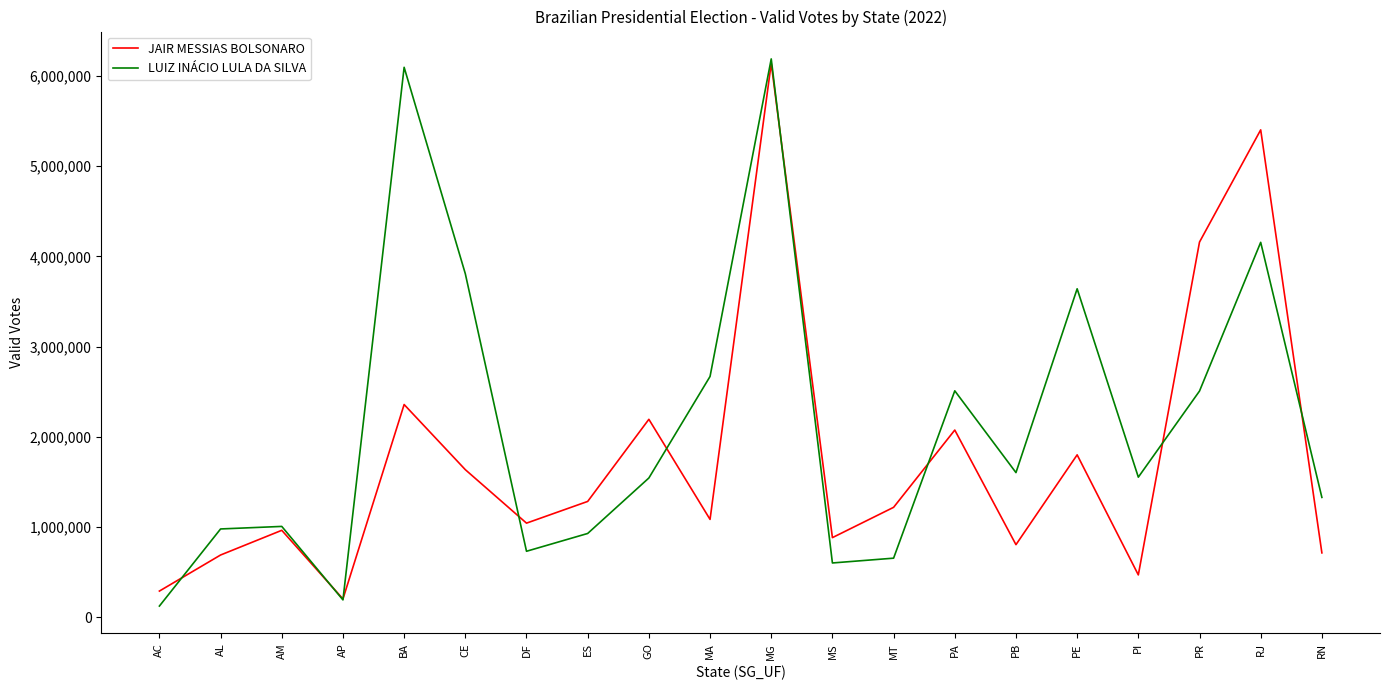

What is the total value across all series at DF?

1770626